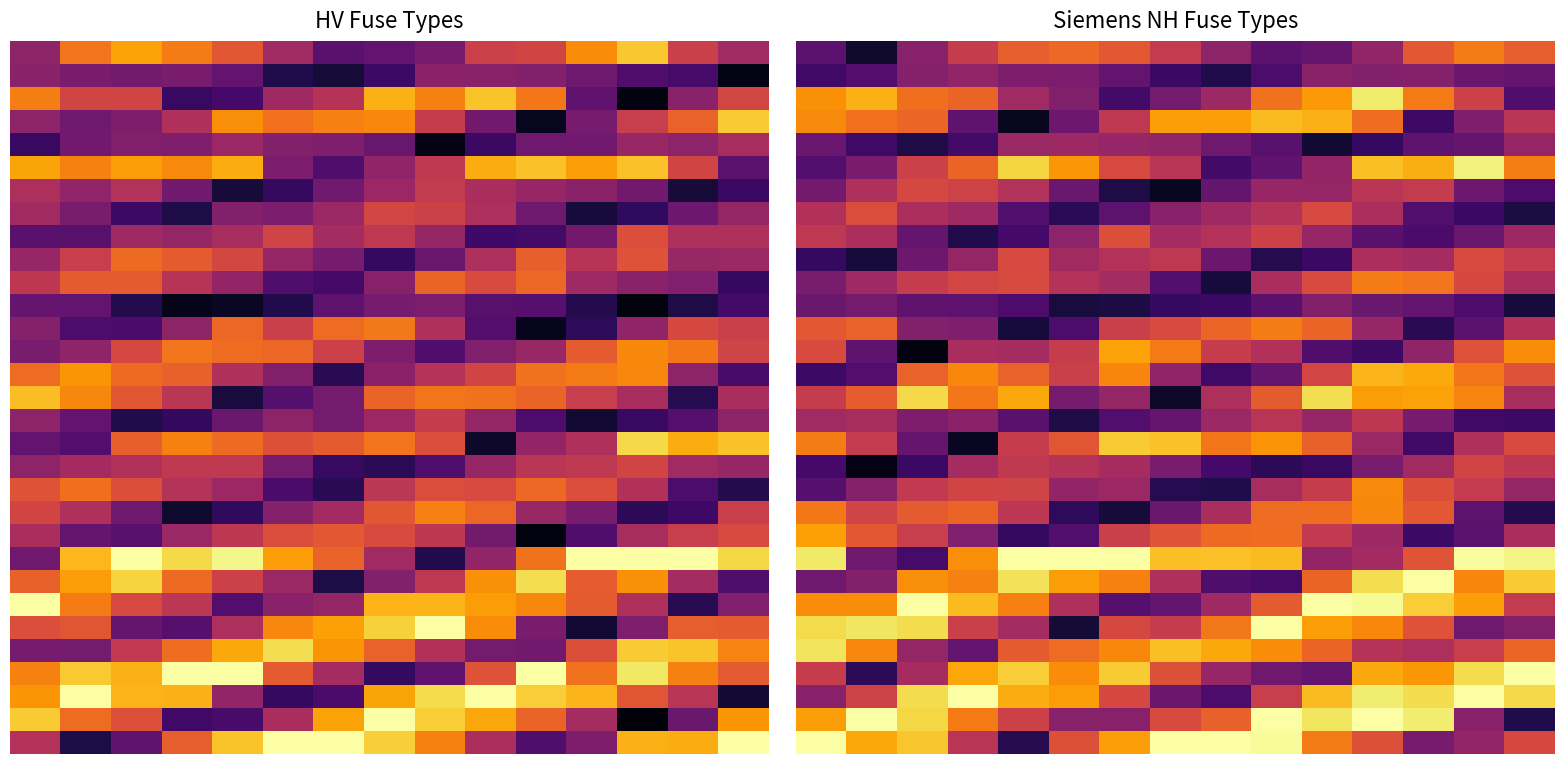

Between 6 and 2, which is larger?

6